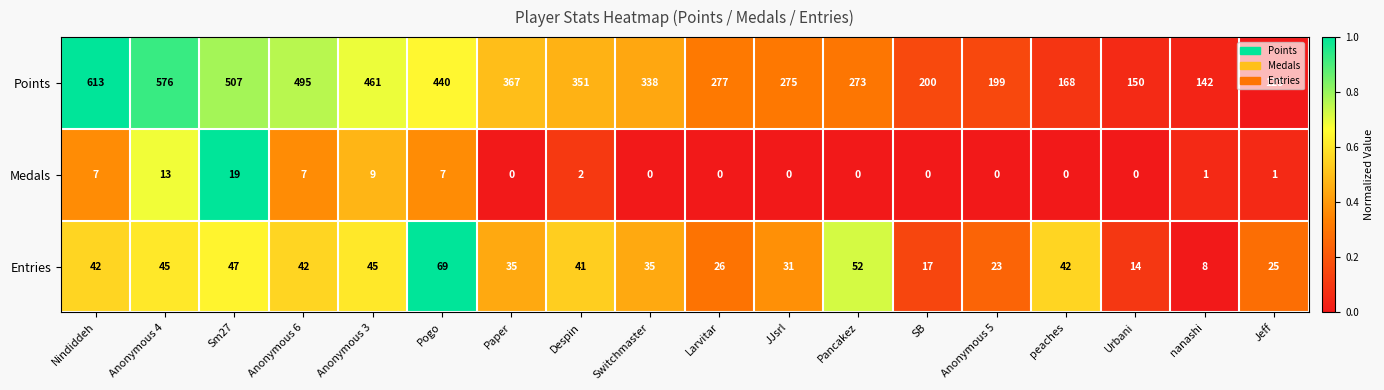

The Entries series shows 74 at peaches. True or false?

False